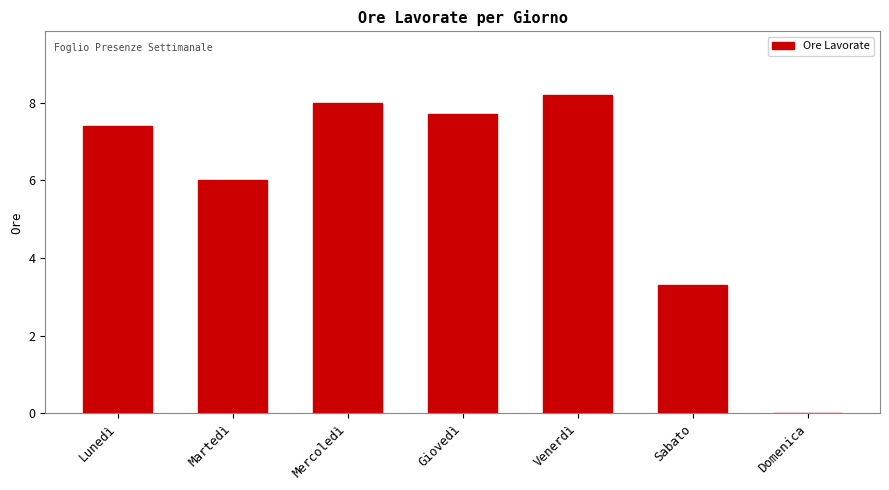

What is the approximate value at Mercoledì?

8.0